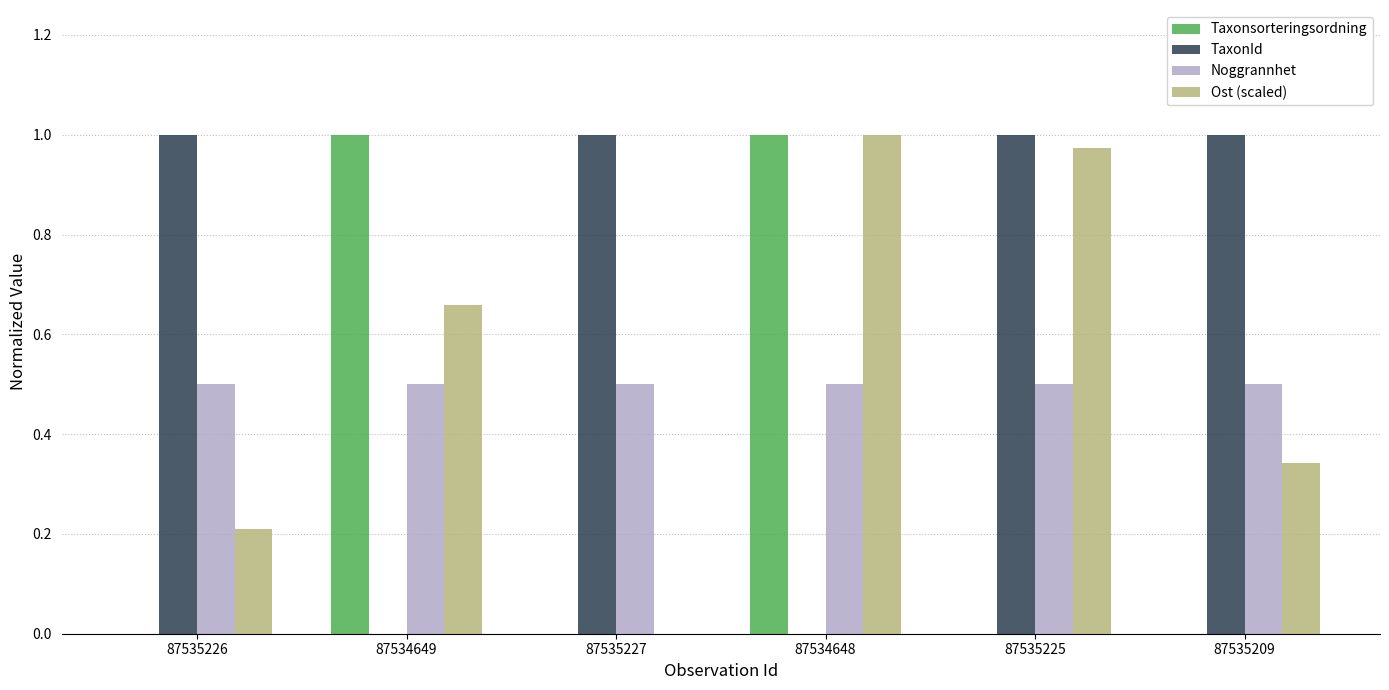

What is the highest value of the Noggrannhet series?

0.5